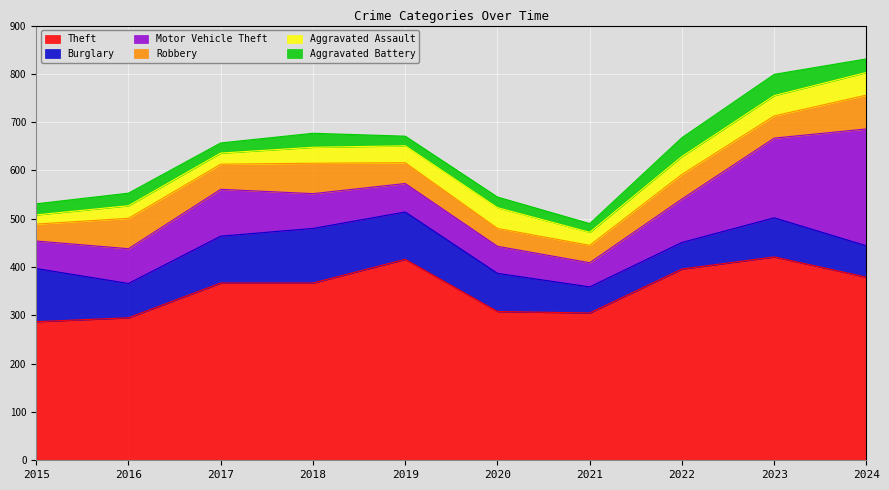

What is the minimum value for Burglary?

54